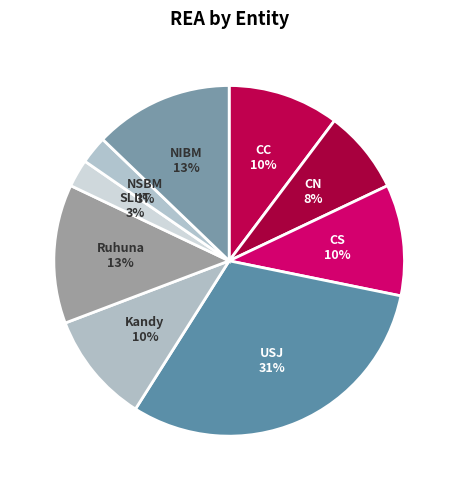

Which slice is the largest?

USJ